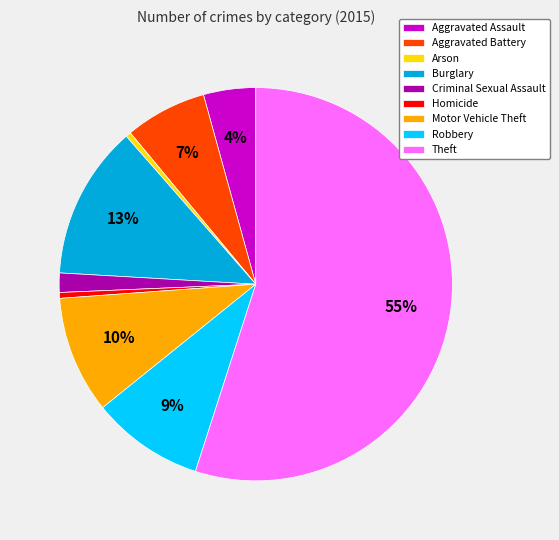

Which slice represents more than half of the pie?

Theft